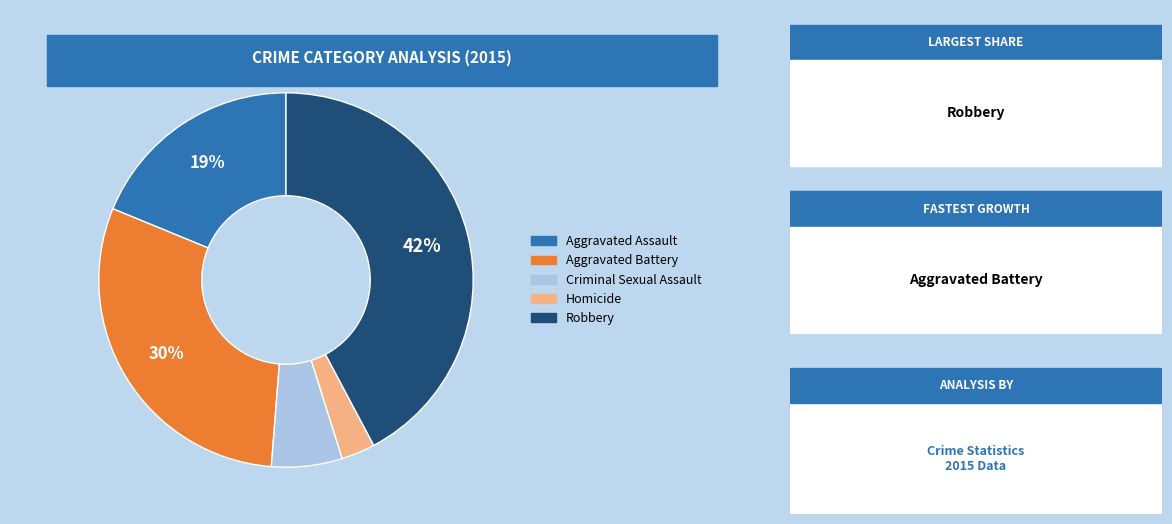

Rank the categories by value from lowest to highest.

Homicide, Criminal Sexual Assault, Aggravated Assault, Aggravated Battery, Robbery